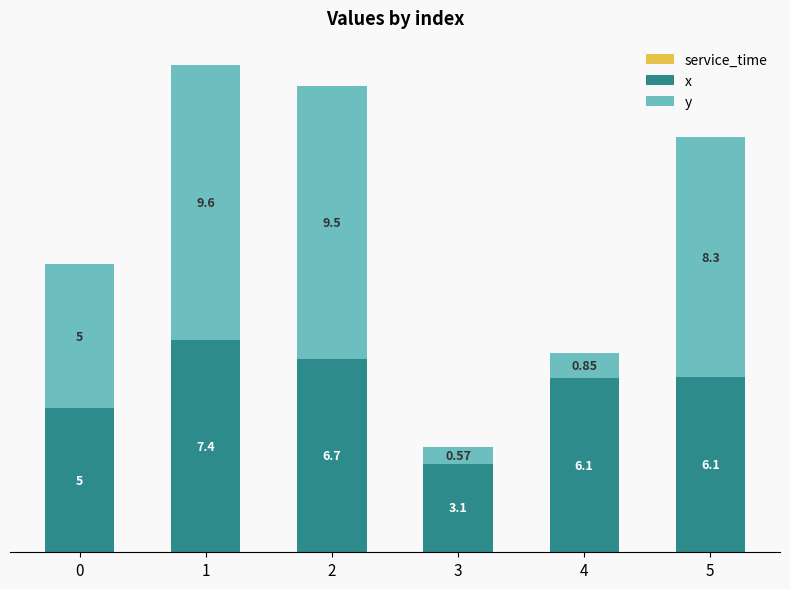

What is the total value across all series at 4?

6.9